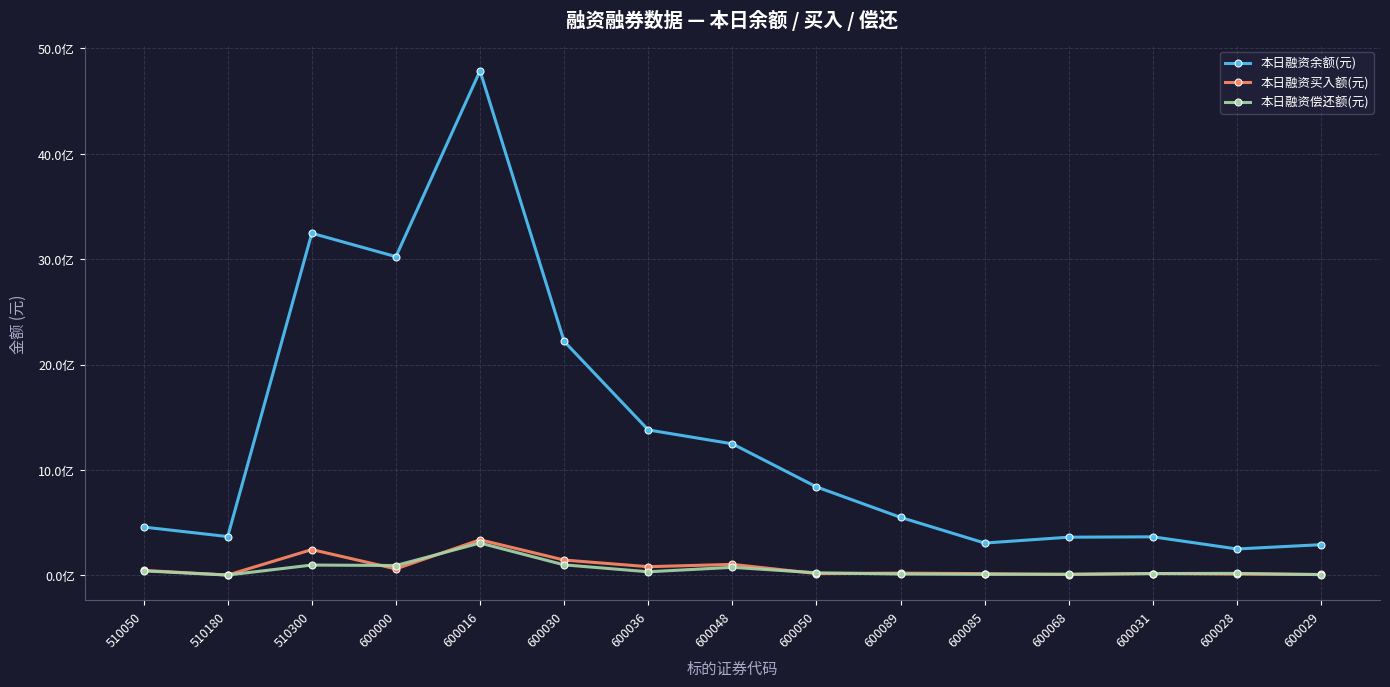

Reading left to right, what are all the values shown in this chart?

本日融资余额(元): 510050=458782045	510180=368370956	510300=3245902148	600000=3023766072	600016=4786386577	600030=2220281980	600036=1380146227	600048=1248068924	600050=839685151	600089=550638861	600085=306997686	600068=362674314	600031=366041853	600028=250829374	600029=291572848
本日融资买入额(元): 510050=47752830	510180=3253176	510300=244960610	600000=61831281	600016=337767167	600030=145646111	600036=82659190	600048=104651510	600050=17516453	600089=21468908	600085=16992267	600068=8155355	600031=17704158	600028=12225703	600029=8991217
本日融资偿还额(元): 510050=43044524	510180=3474388	510300=98359912	600000=93838530	600016=307341541	600030=100165392	600036=34549443	600048=76454535	600050=24819175	600089=13069469	600085=9980356	600068=11410446	600031=17664771	600028=19254474	600029=7270528